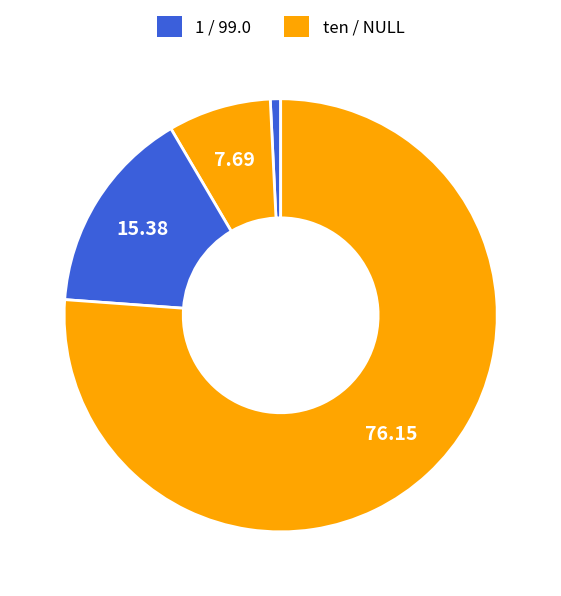

Count the number of slices in the pie.

4